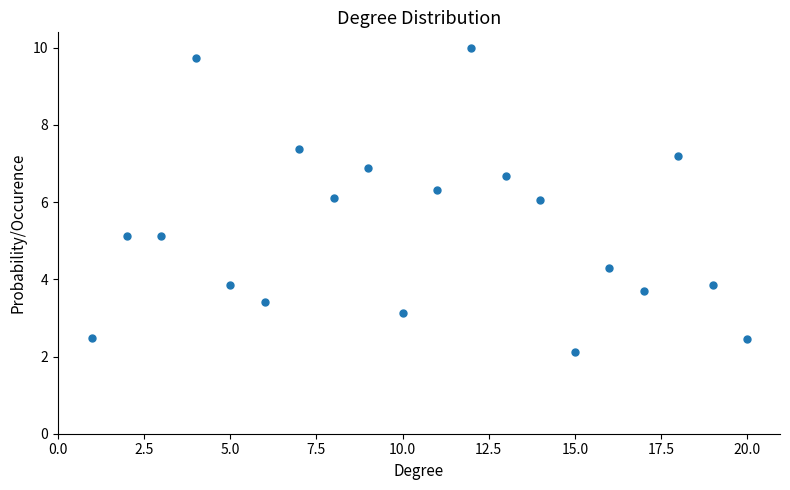

What is the range of Y values (max minus min)?

7.9